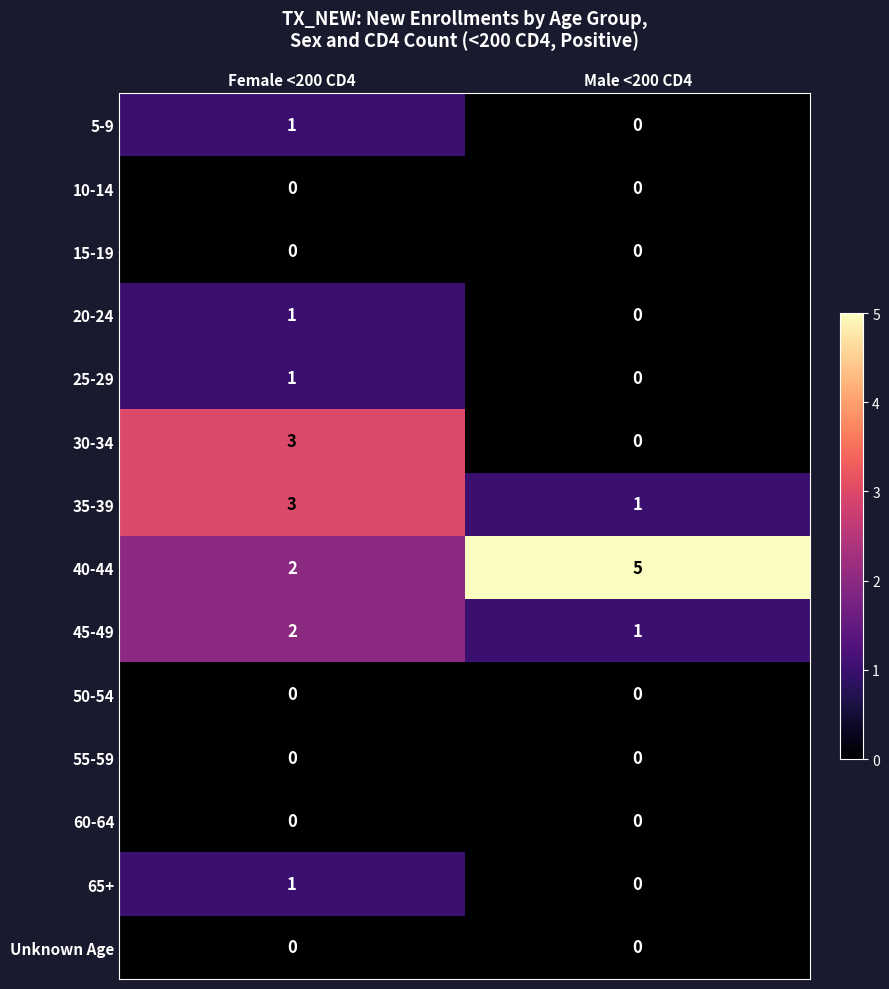

What is the maximum value shown in the chart?

5